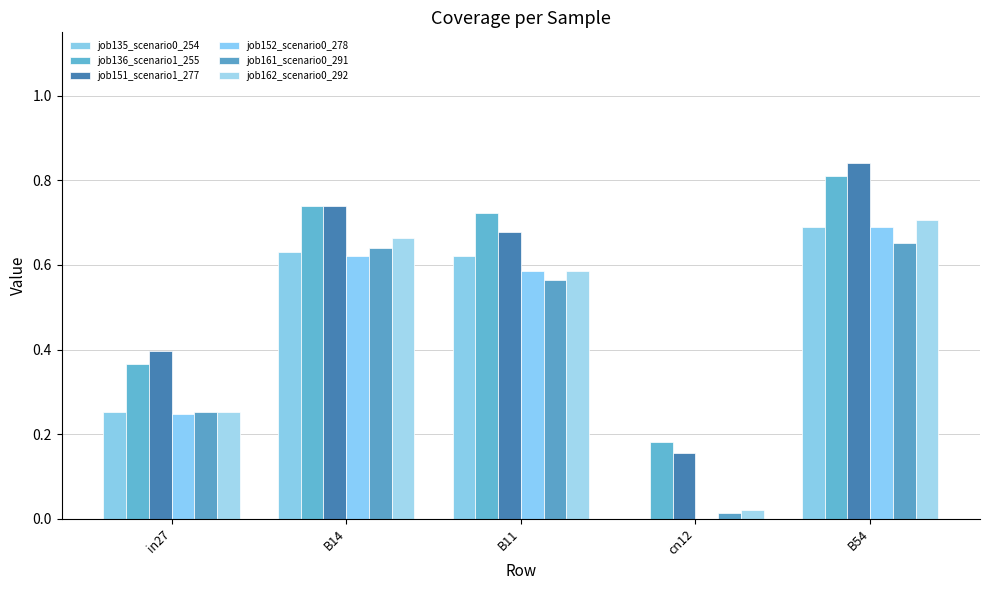

Reading left to right, what are all the values shown in this chart?

job135_scenario0_254: in27=0.3	B14=0.6	B11=0.6	cn12=0.0	B54=0.7
job136_scenario1_255: in27=0.4	B14=0.7	B11=0.7	cn12=0.2	B54=0.8
job151_scenario1_277: in27=0.4	B14=0.7	B11=0.7	cn12=0.2	B54=0.8
job152_scenario0_278: in27=0.2	B14=0.6	B11=0.6	cn12=0.0	B54=0.7
job161_scenario0_291: in27=0.3	B14=0.6	B11=0.6	cn12=0.0	B54=0.7
job162_scenario0_292: in27=0.3	B14=0.7	B11=0.6	cn12=0.0	B54=0.7